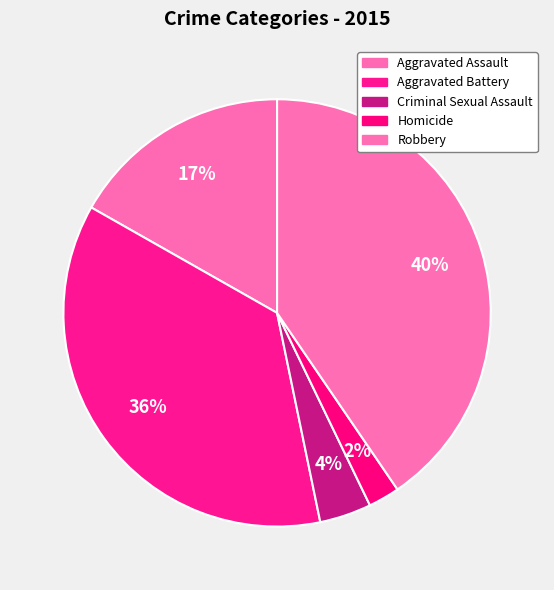

Does Criminal Sexual Assault represent more than half of the total?

No